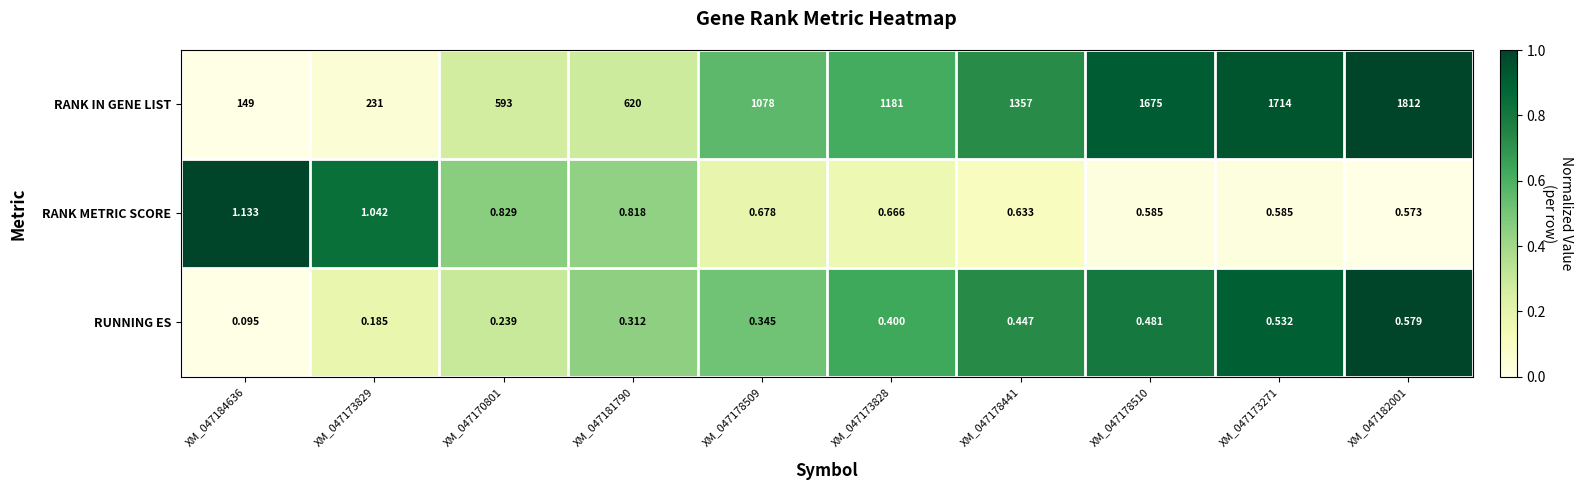

Which series has the largest range (max minus min)?

RANK IN GENE LIST